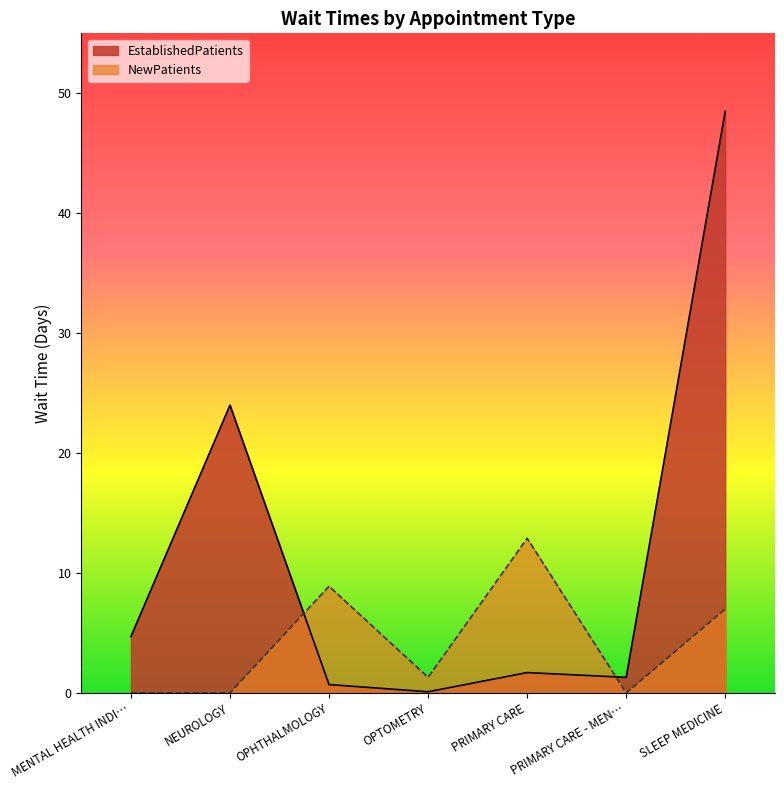

How many intersections are there between NewPatients and EstablishedPatients?

2